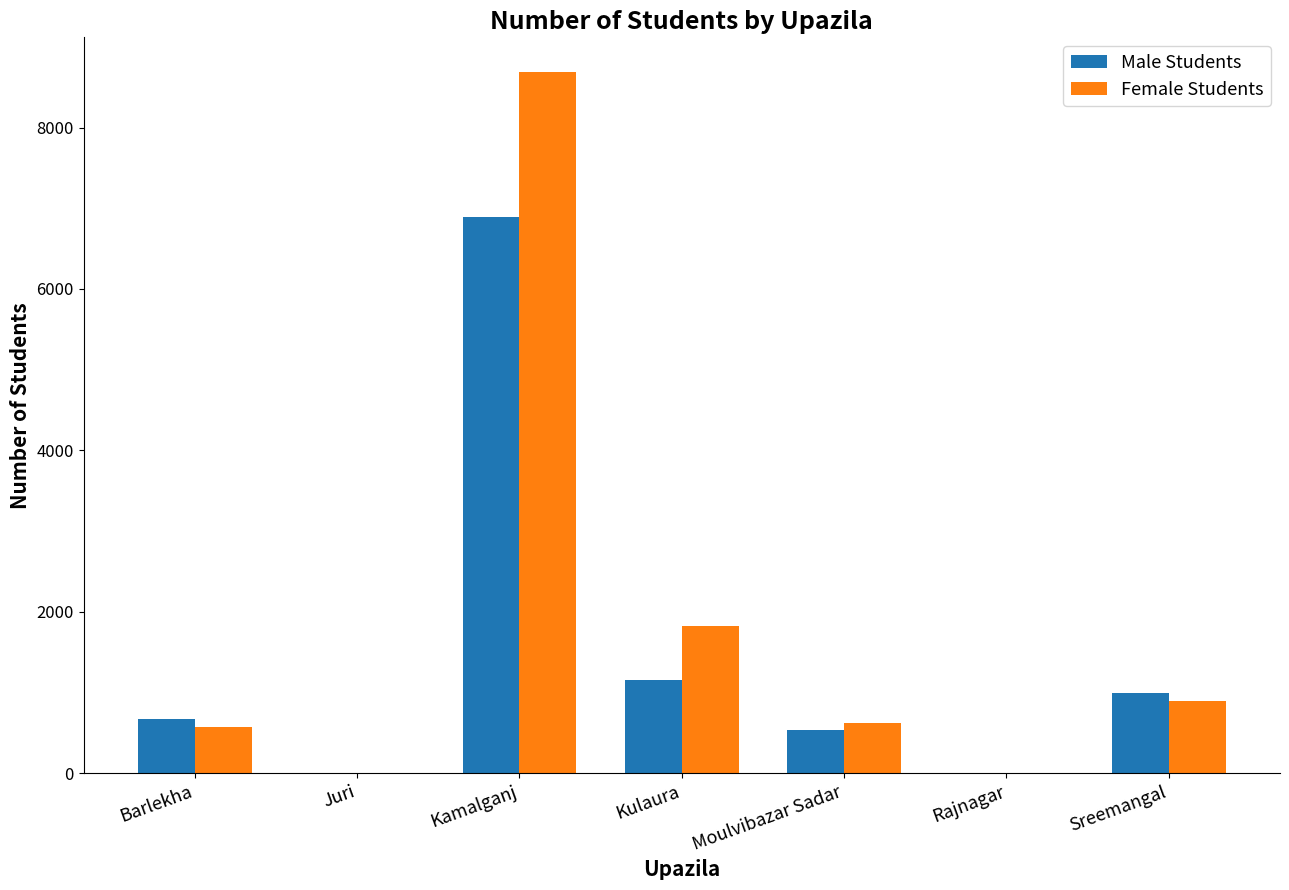

The value of Female Students at Kamalganj is 12859. True or false?

False